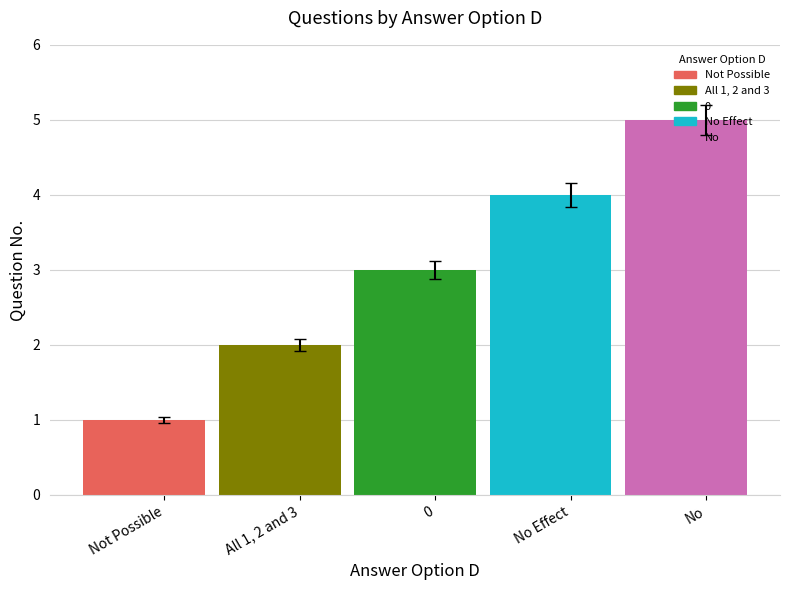

What is the sum of the values at All 1, 2 and 3 and No Effect?

6